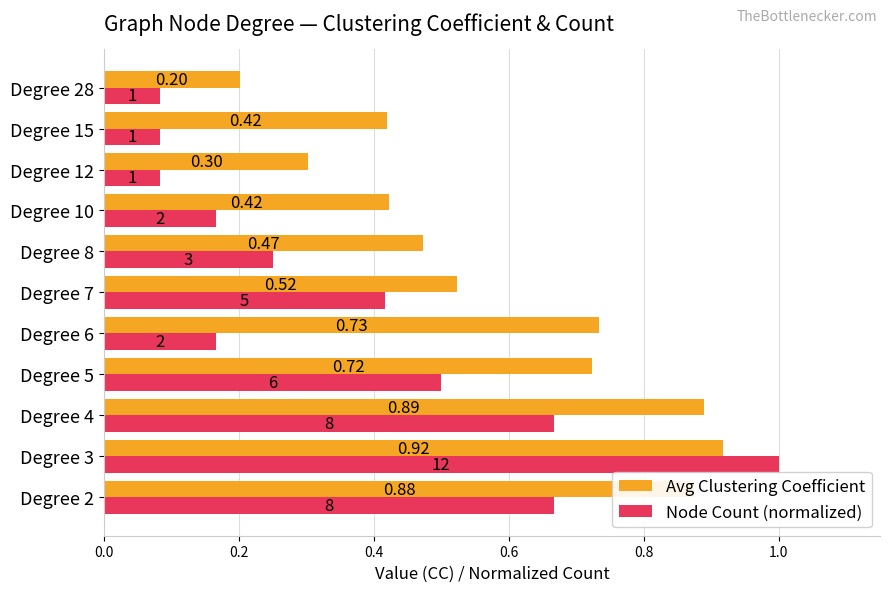

Rank the series at Degree 12 from highest to lowest value.

Avg Clustering Coefficient, Node Count (normalized)